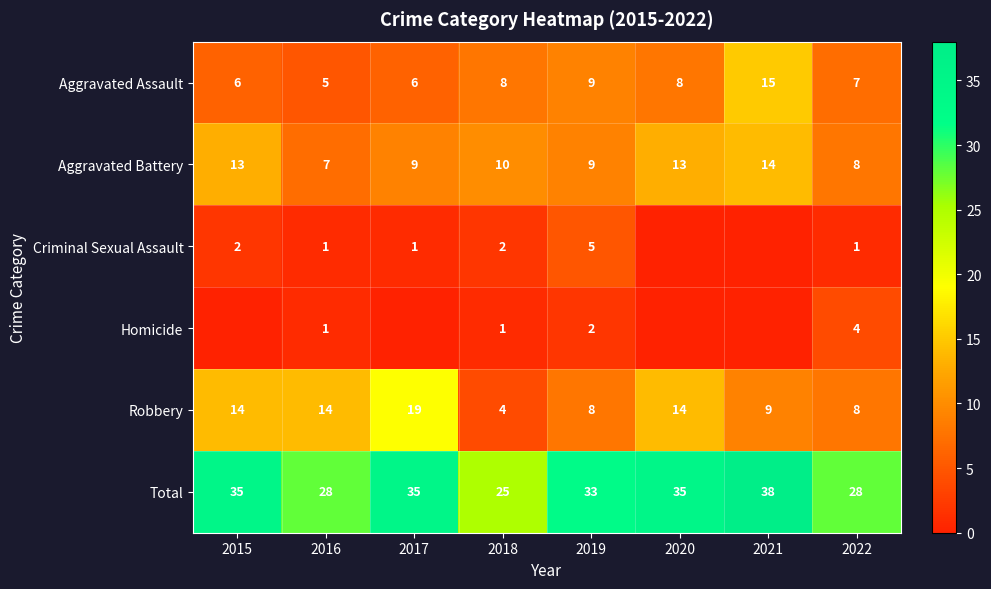

What is the average value of the Aggravated Assault series?

8